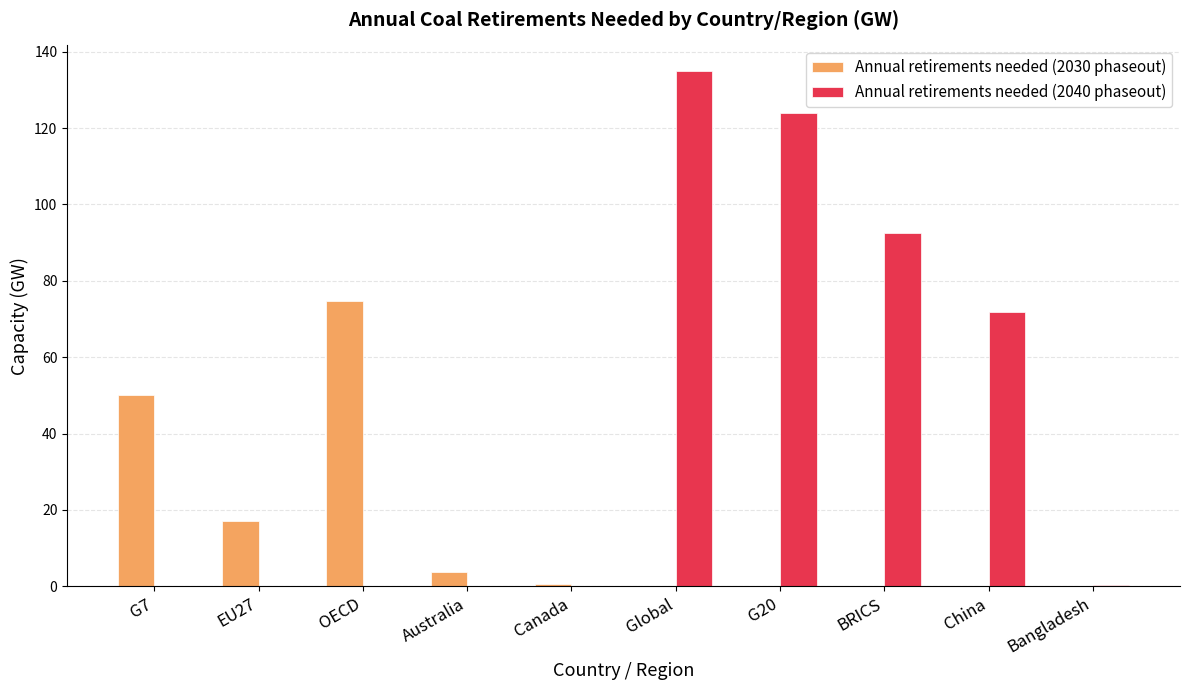

At which category is the sum across all series the highest?

Global